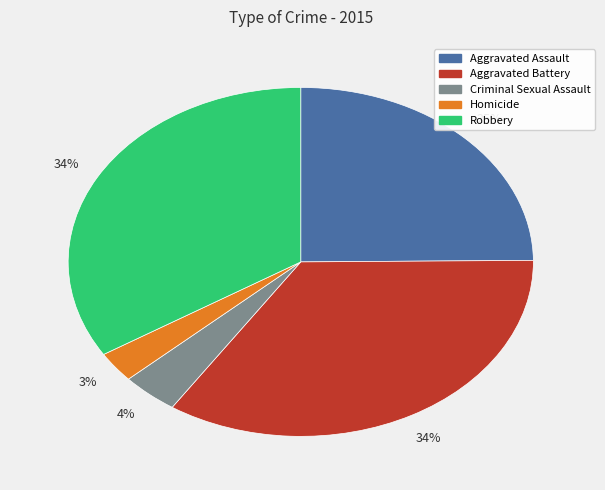

To the nearest percent, what portion does Aggravated Assault represent?

25%